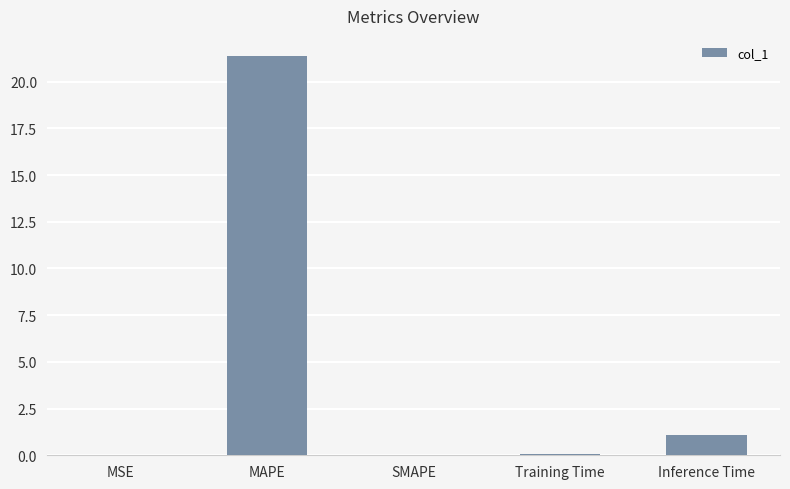

What is the change in value from MSE to Inference Time?

+1.1